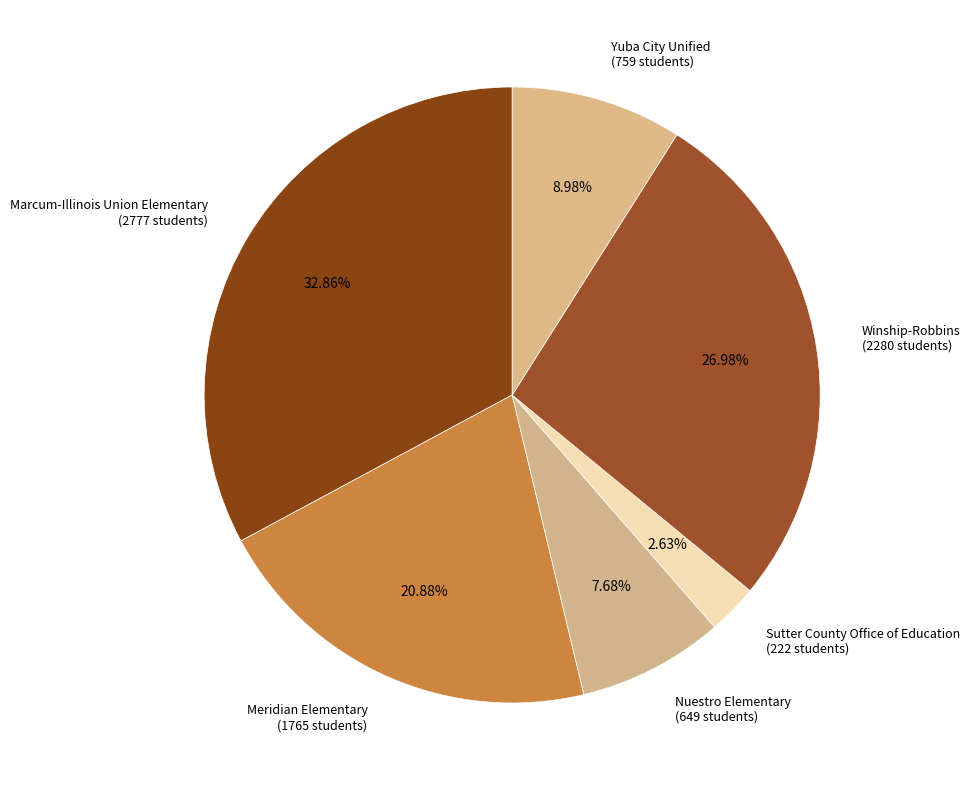

Is there a majority slice in this chart?

No